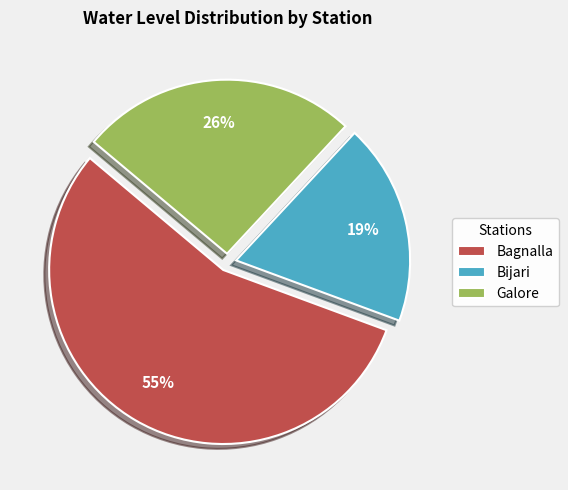

Is the sum of Galore and Bagnalla greater than half?

Yes